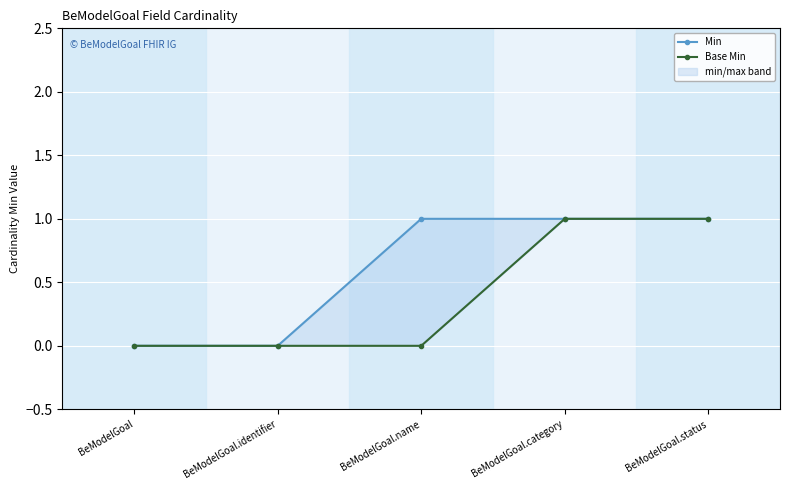

Which category has the lowest value in the Min series?

BeModelGoal